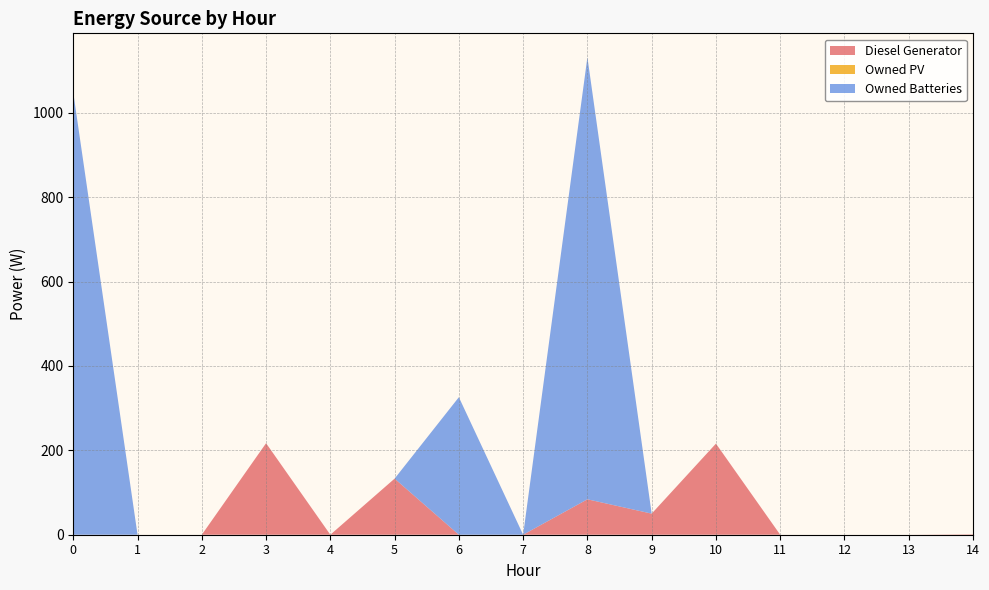

Reading left to right, extract all data points from this chart.

Diesel Generator: 0	0	0	217	0	133	0	0	84	50	216	0	0	0	1
Owned PV: 0	0	0	0	0	0	0	0	0	0	0	0	0	0	0
Owned Batteries: 1048	0	0	0	0	0	326	0	1048	0	0	0	0	0	0